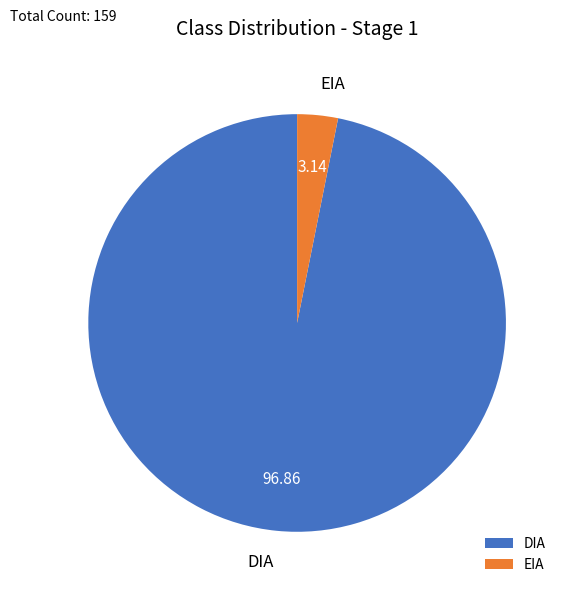

Which has a higher value, DIA or EIA?

DIA